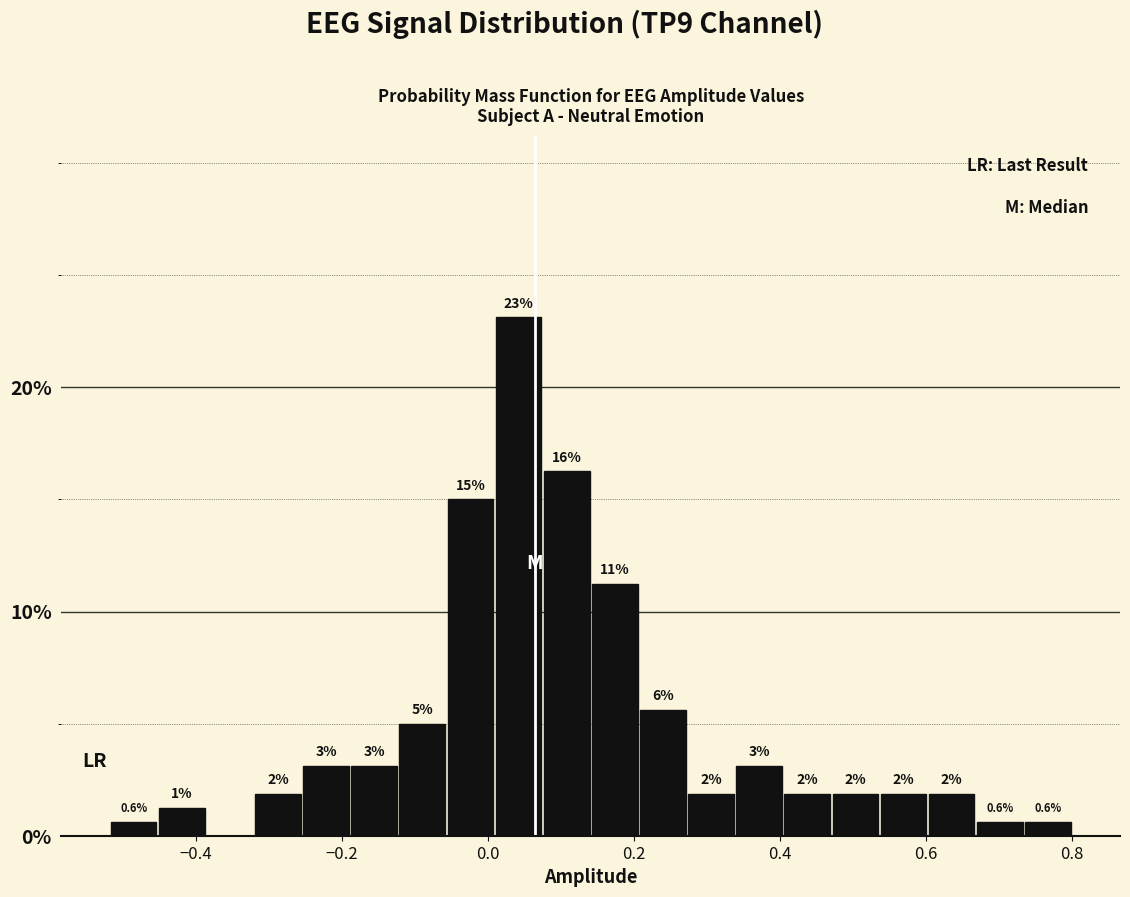

Around what value on the x-axis is the tallest bar? Give the approximate position of its centre, as read against the axis.

0.04